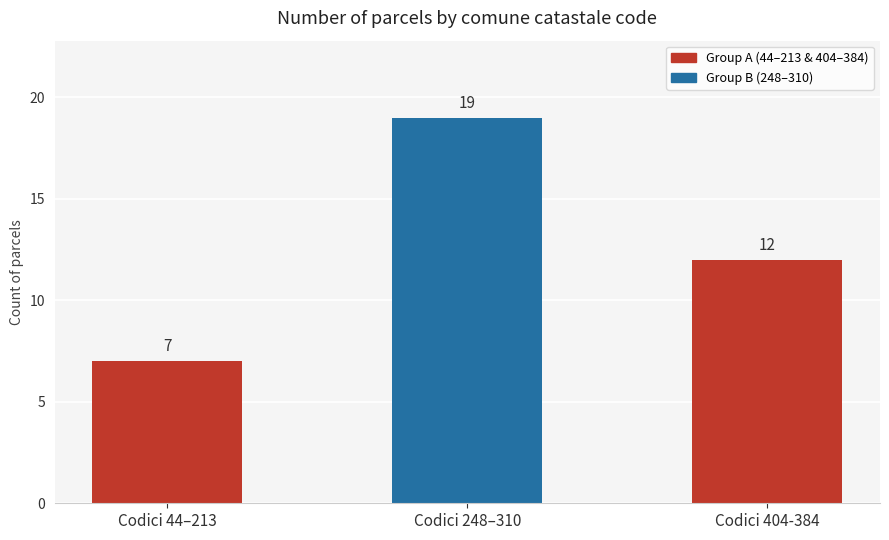

What is the sum of the values at Codici 248–310 and Codici 44–213?

26